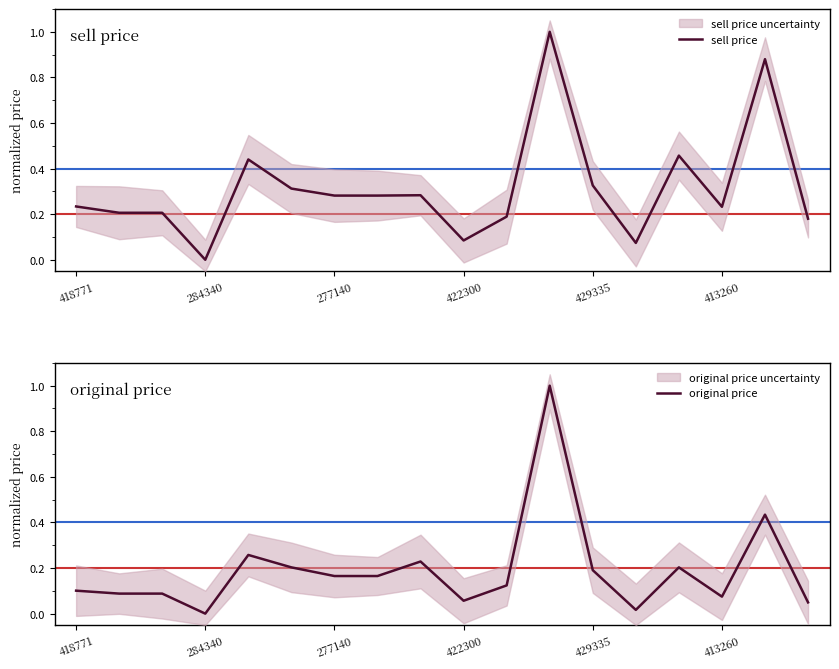

How many values in original price are above zero?

17